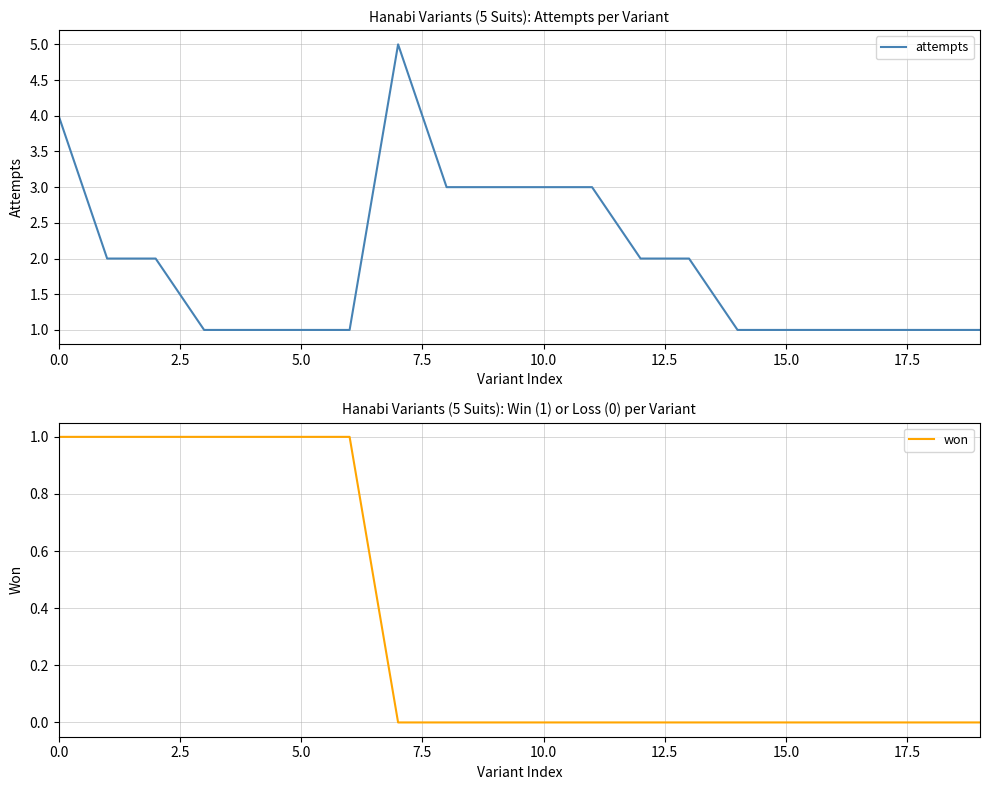

True or false: won and attempts intersect in this chart.

False